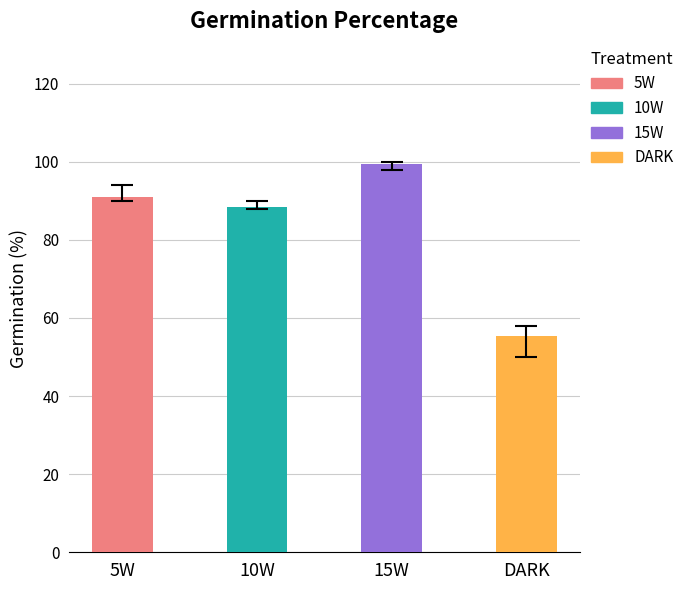

Does the chart contain any negative values?

No